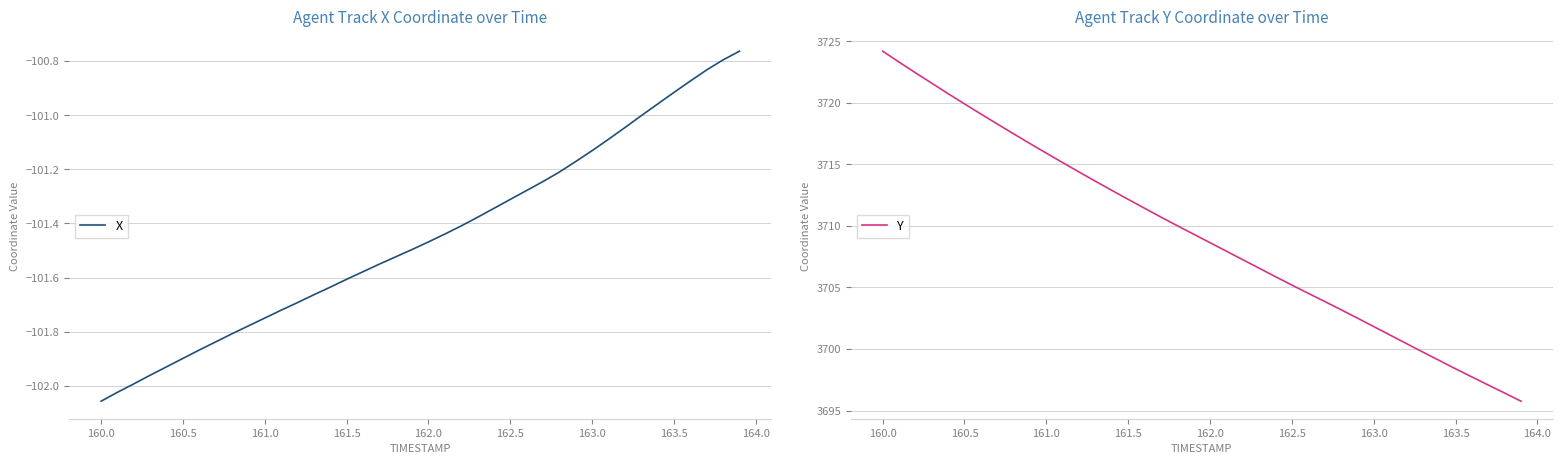

The X series shows -133.7 at 160.5. True or false?

False